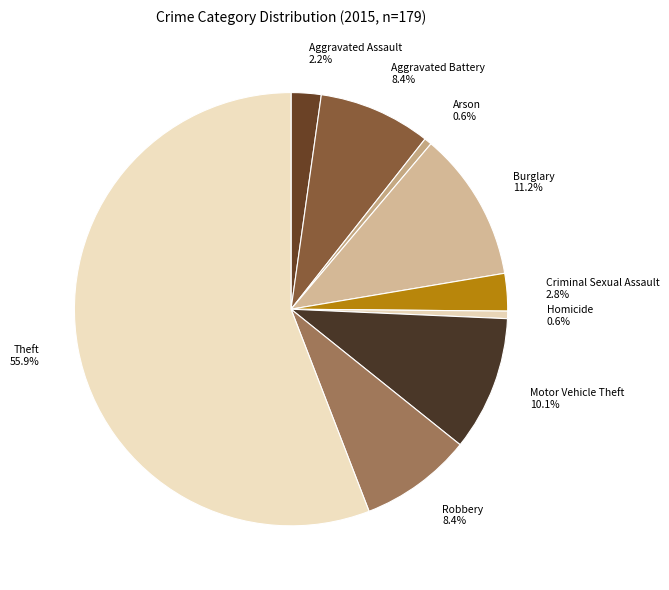

Which has a higher value, Theft or Aggravated Assault?

Theft